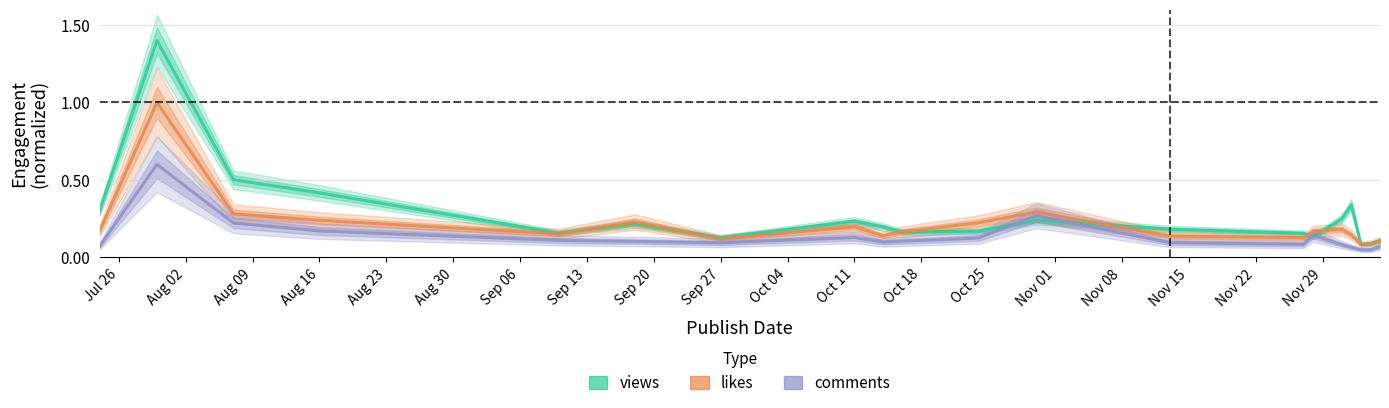

What is the maximum value for comments?

0.6